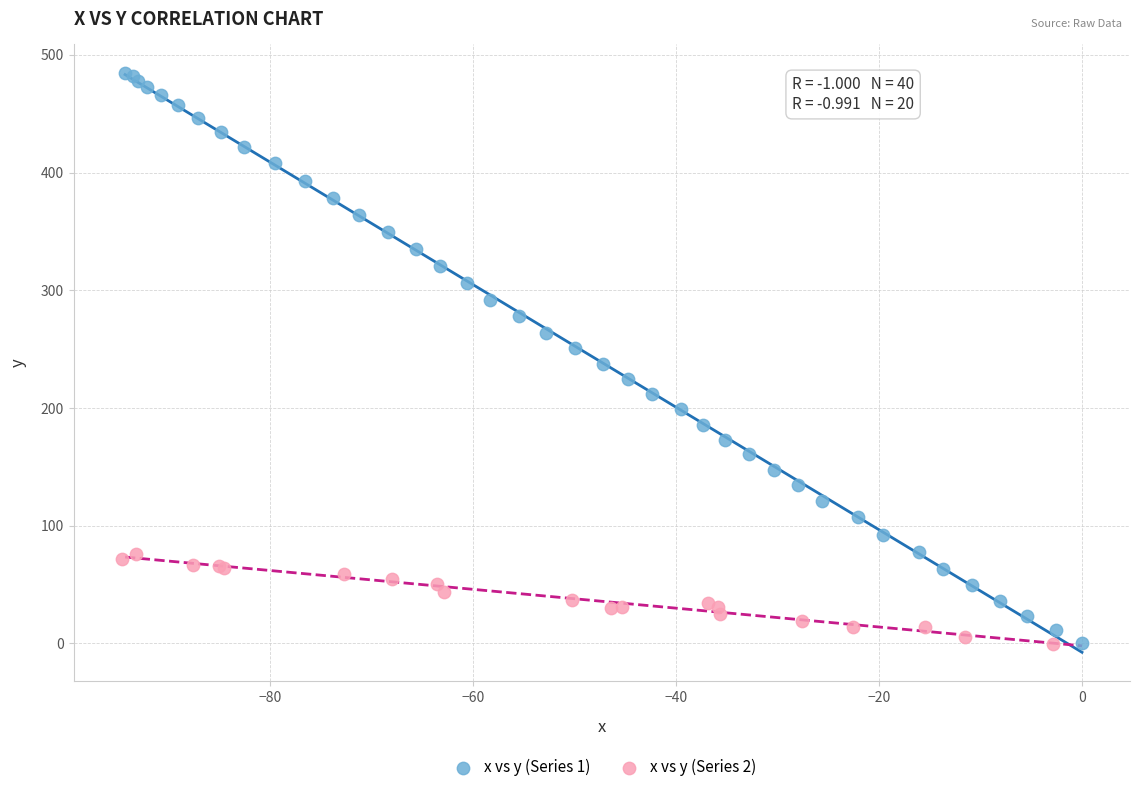

Which series contains the highest Y value?

x vs y (Series 1)